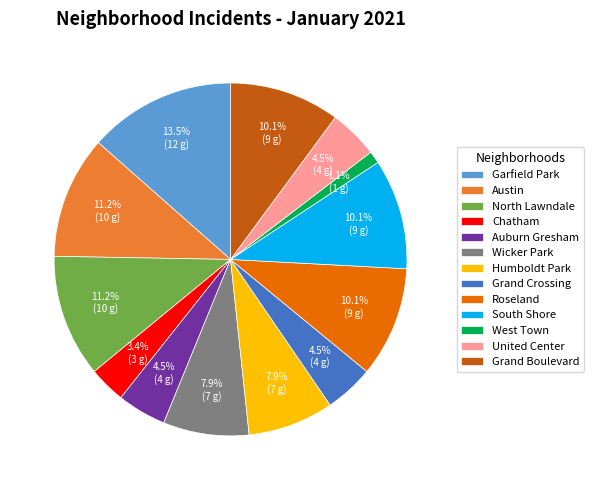

Combined, do Roseland and Garfield Park account for over 50%?

No